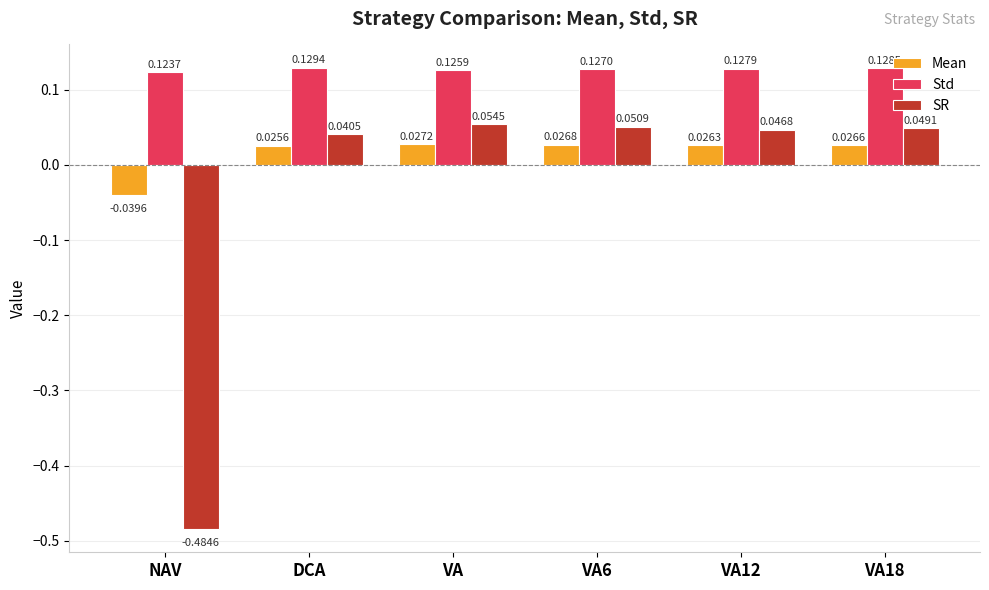

At which category does the chart reach its minimum across all series?

NAV